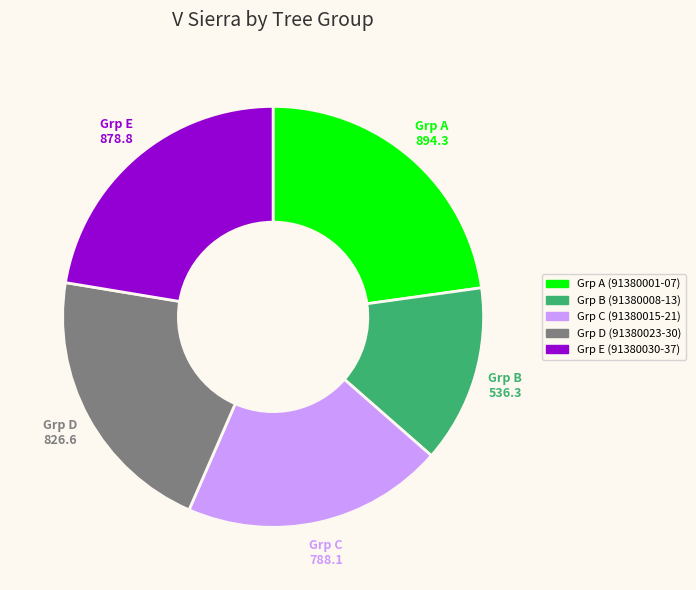

Is there a majority slice in this chart?

No